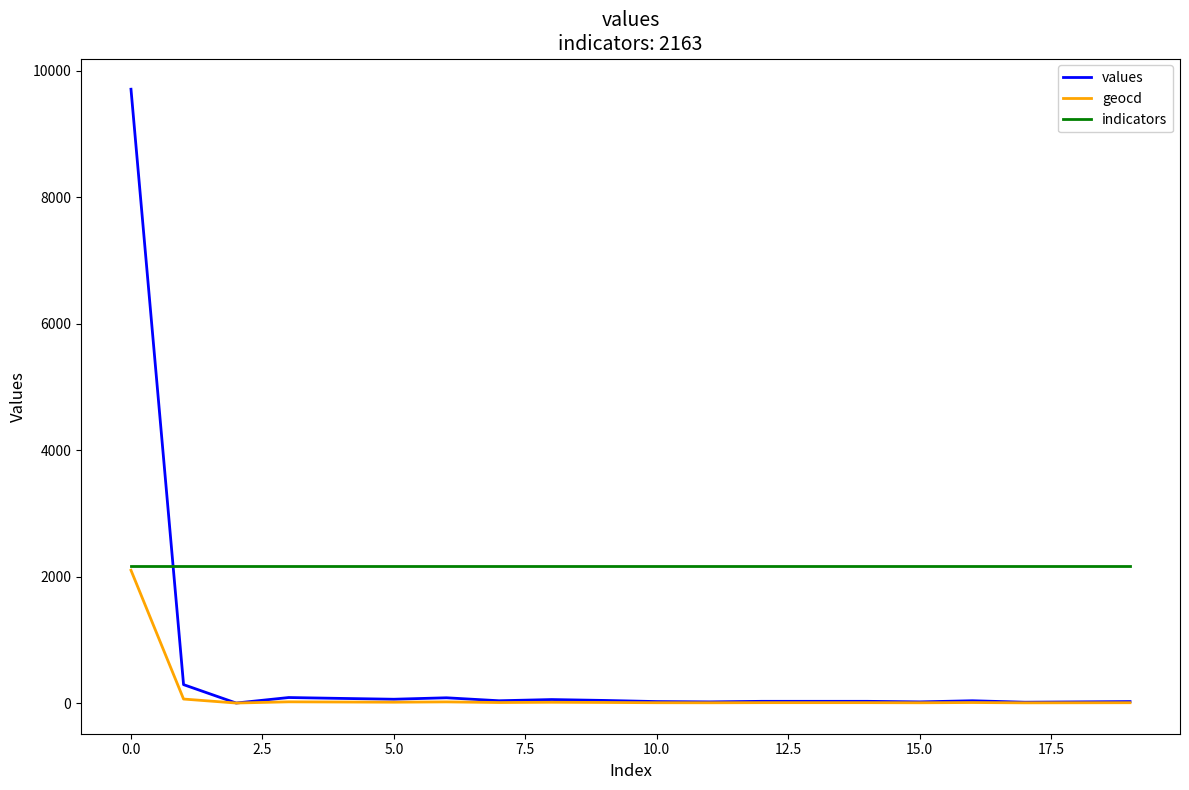

Which series has the largest total across all categories?

indicators